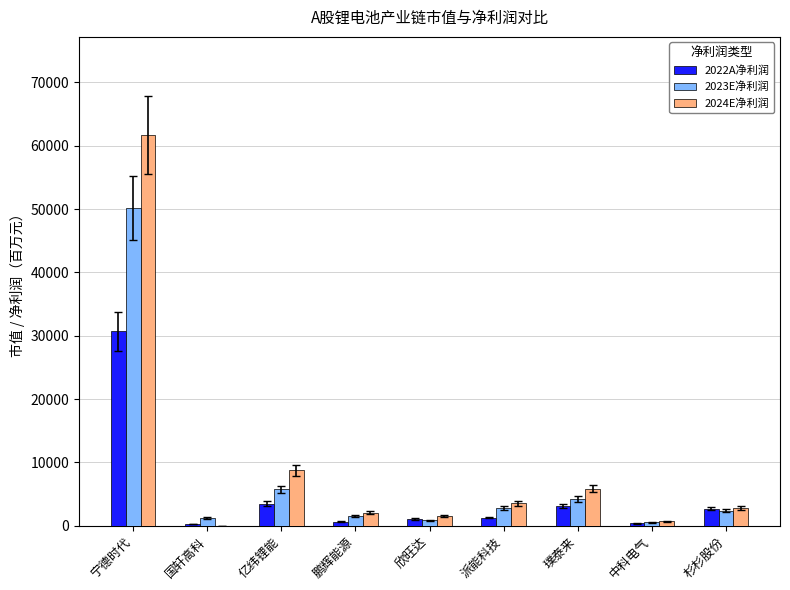

The value of 2023E净利润 at 派能科技 is 2800. True or false?

True